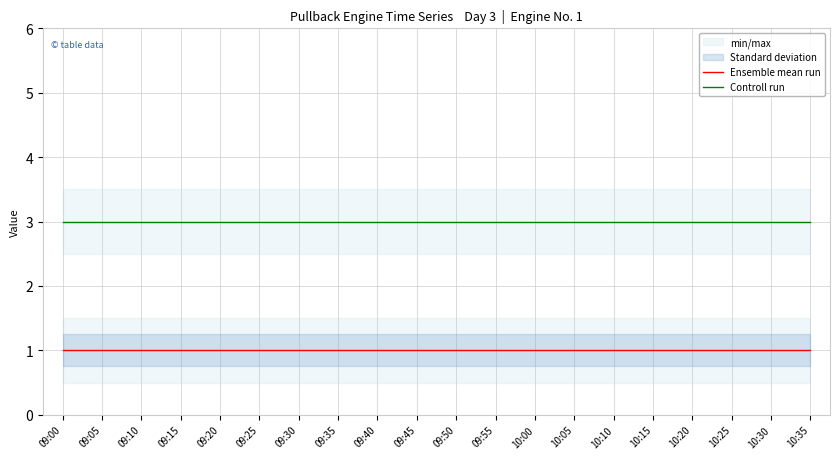

Rank the series by their maximum value, from highest to lowest.

Controll run, Ensemble mean run